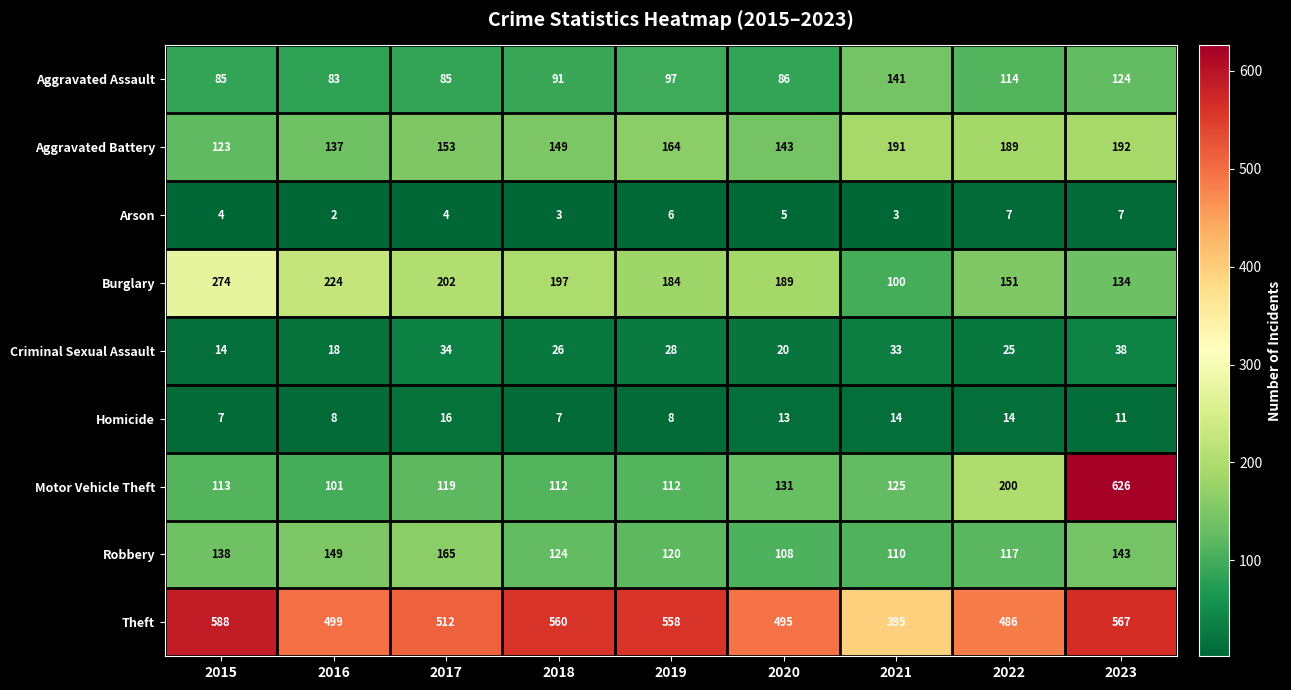

Which series has the widest spread of values?

Motor Vehicle Theft